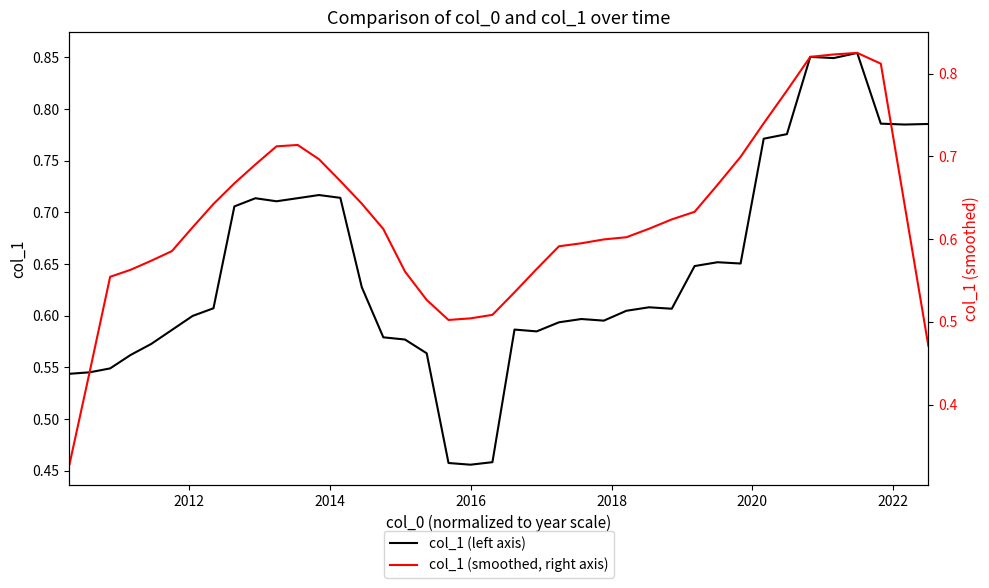

Is the value of col_1 (smoothed, right axis) at 2016 greater than the value of col_1 (left axis) at 2020?

No